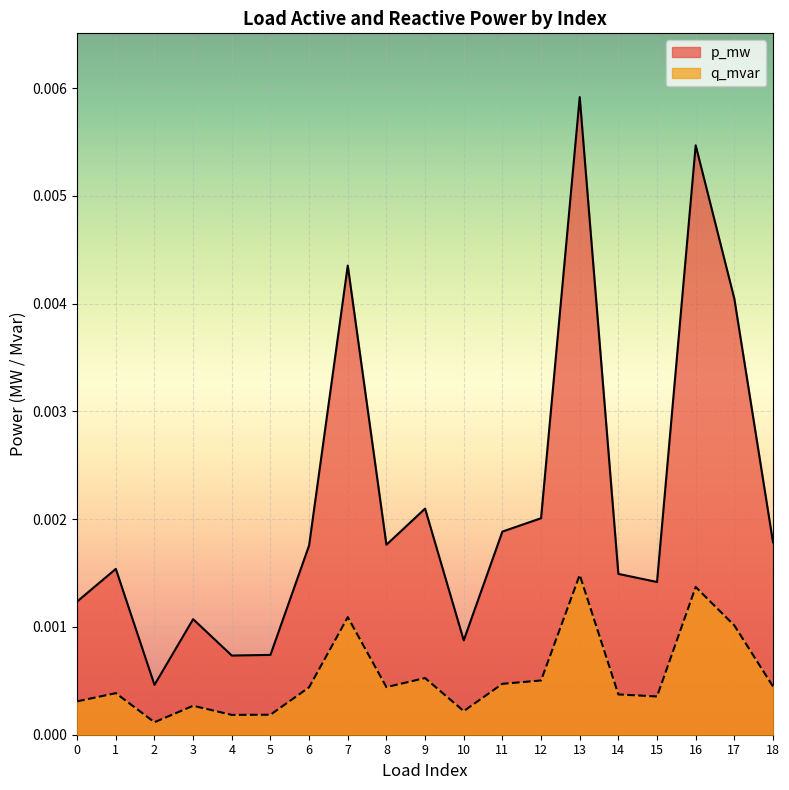

True or false: p_mw and q_mvar intersect in this chart.

False